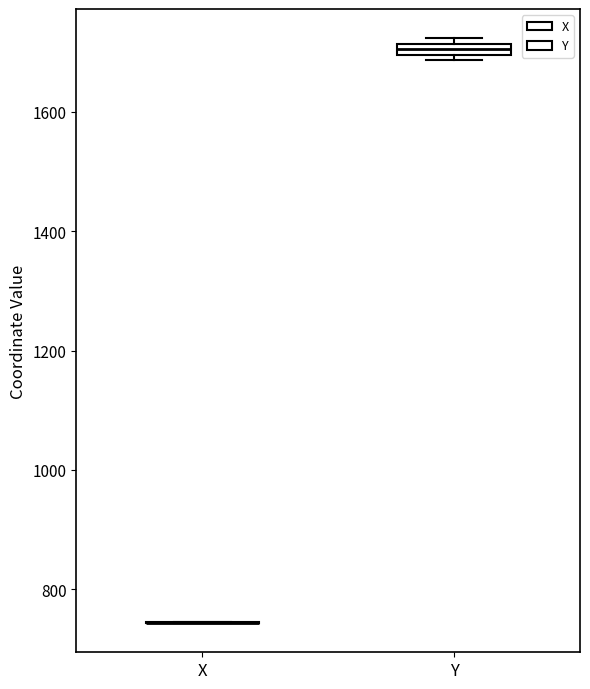

Where is the upper edge of the box for Y on the y-axis? The values are not printed on the chart, so give them approximately, as read against the axis.

1720